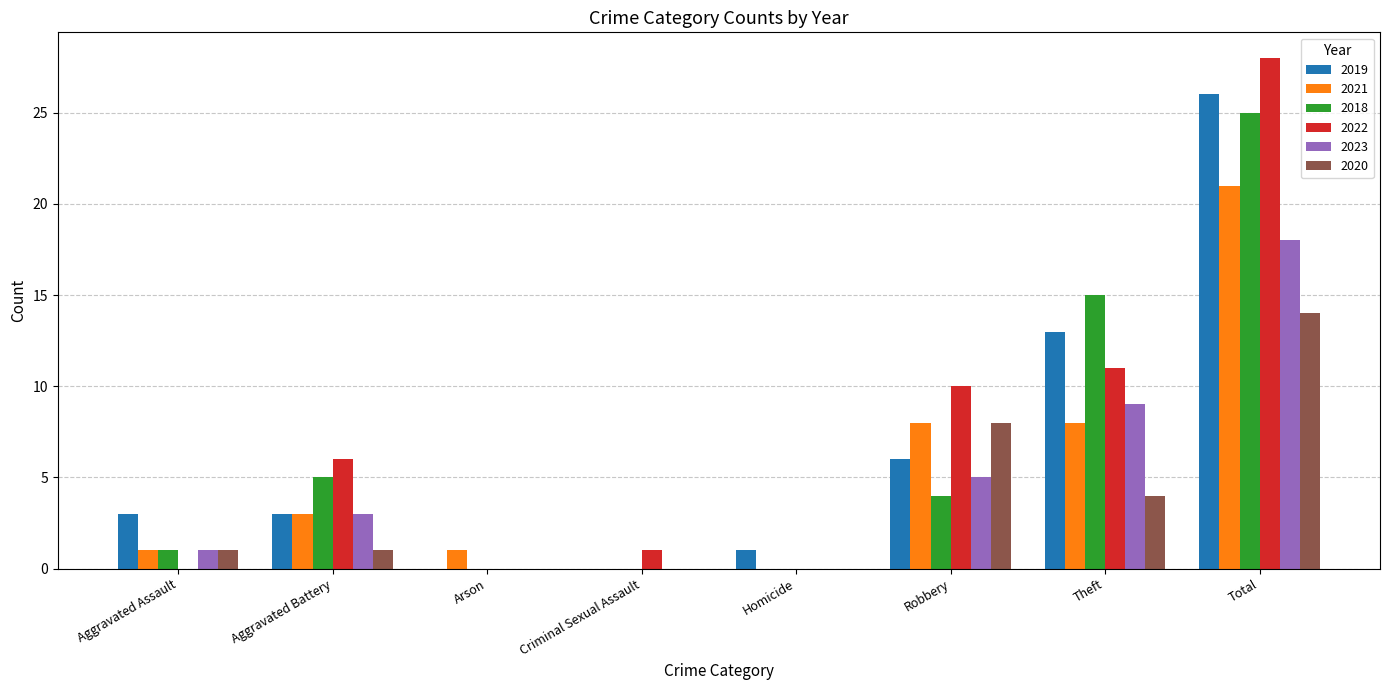

What is the sum of all 2019 values?

52